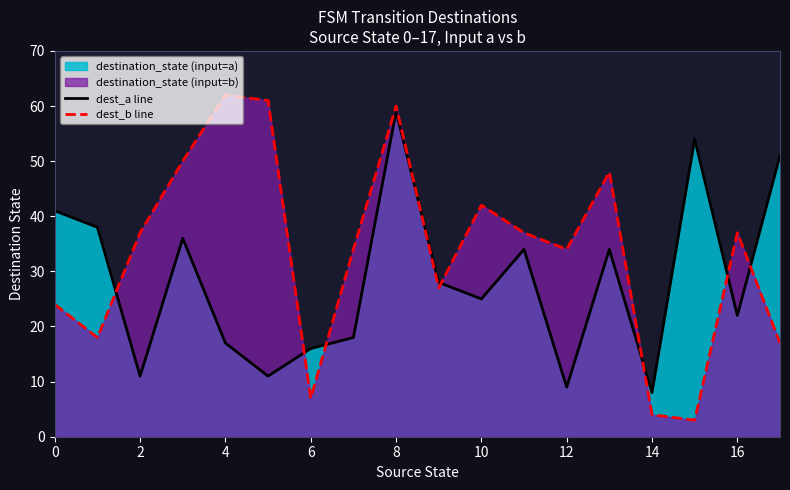

Between 0 and 12, which series saw the biggest shift?

dest_a line